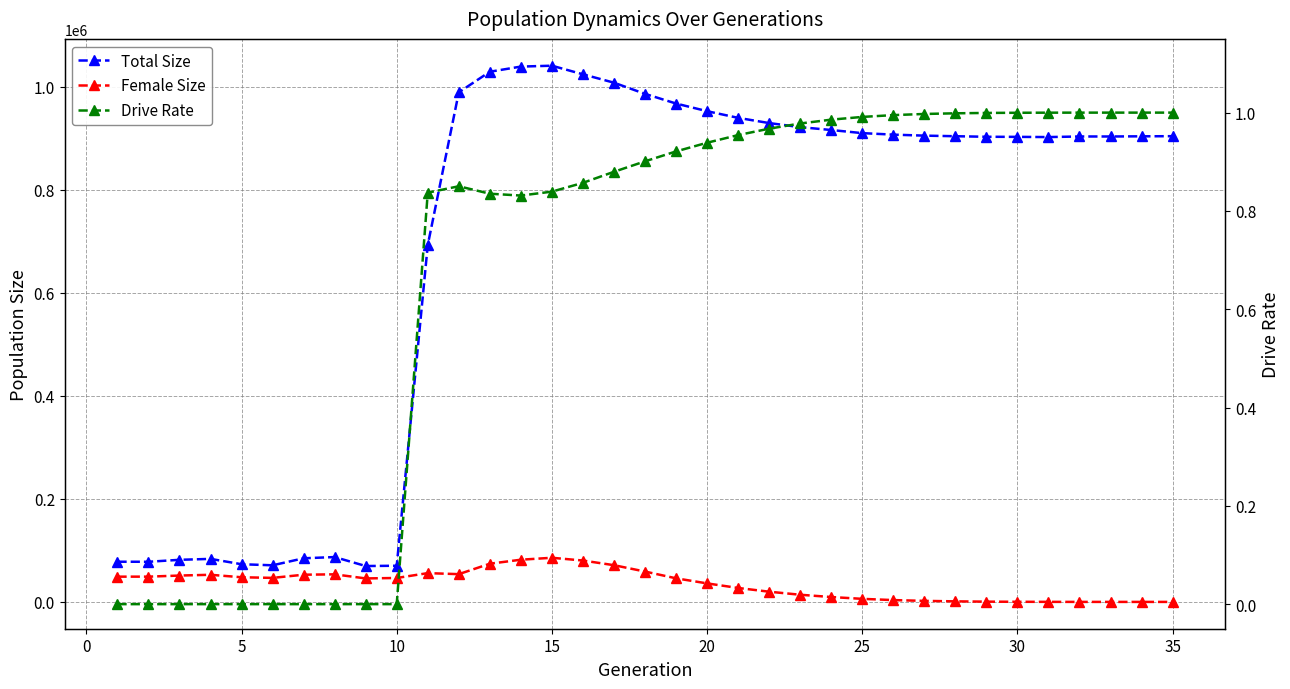

Is the value of Total Size at 15 greater than the value of Female Size at 32?

Yes